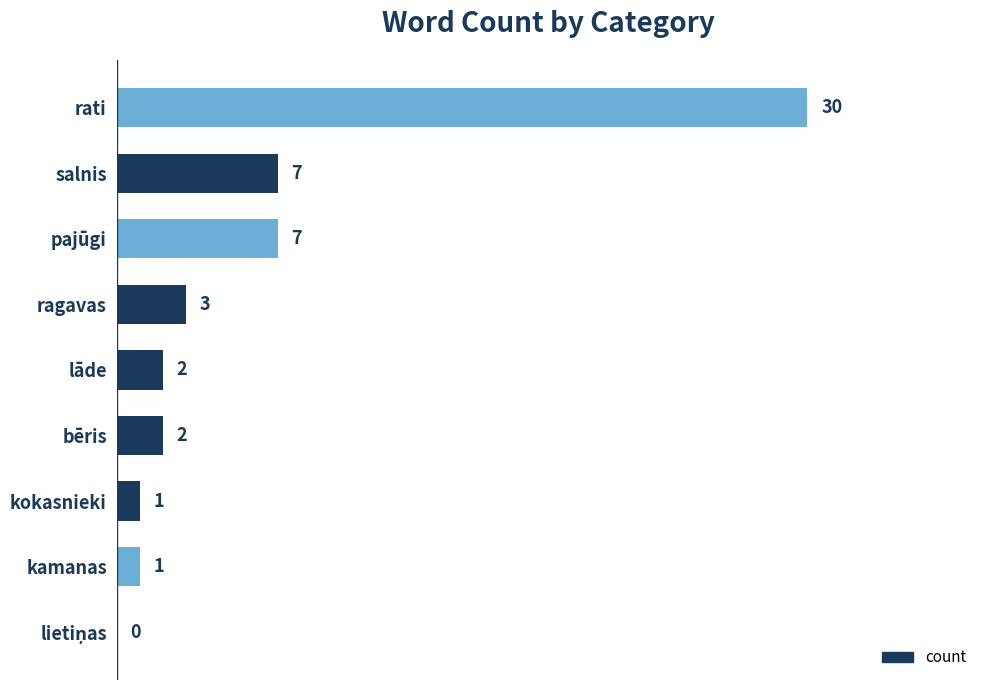

The chart shows a value of 7 at salnis. True or false?

True